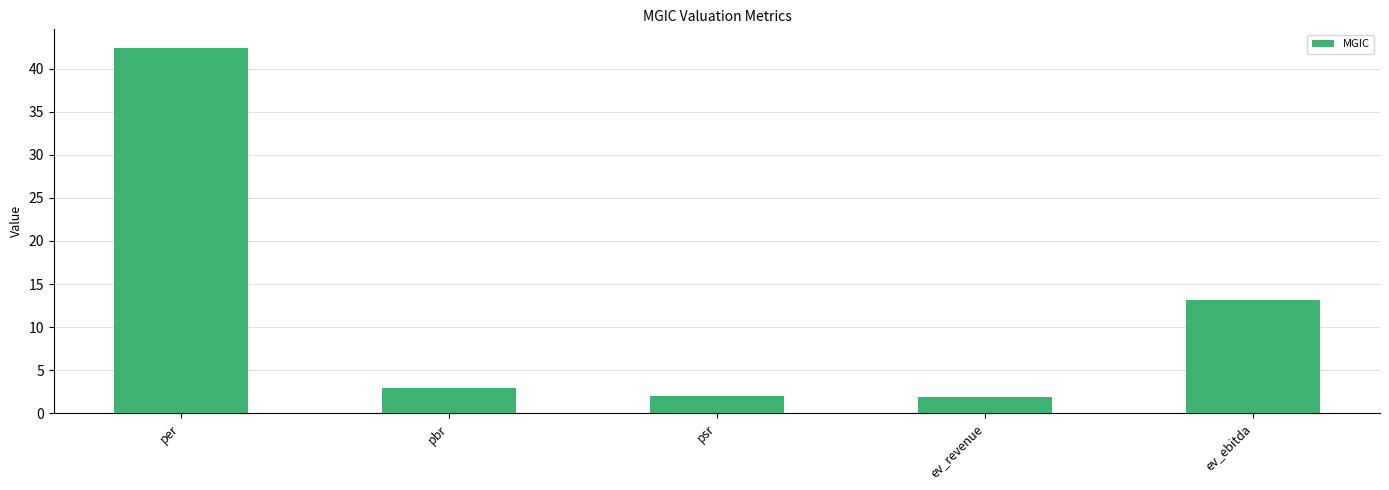

What is the sum of the values at per and psr?

44.5